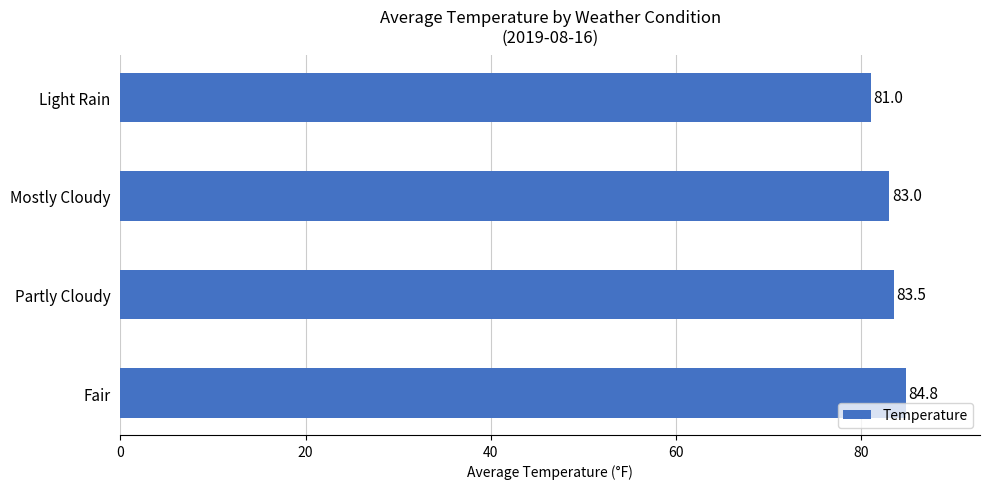

How many bars are there in total?

4